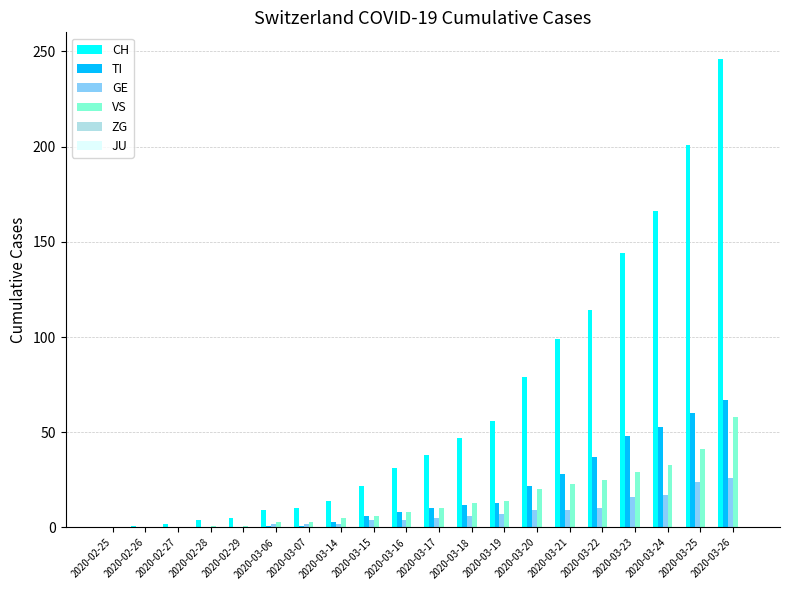

Where is CH nearest to the value 123?

2020-03-22